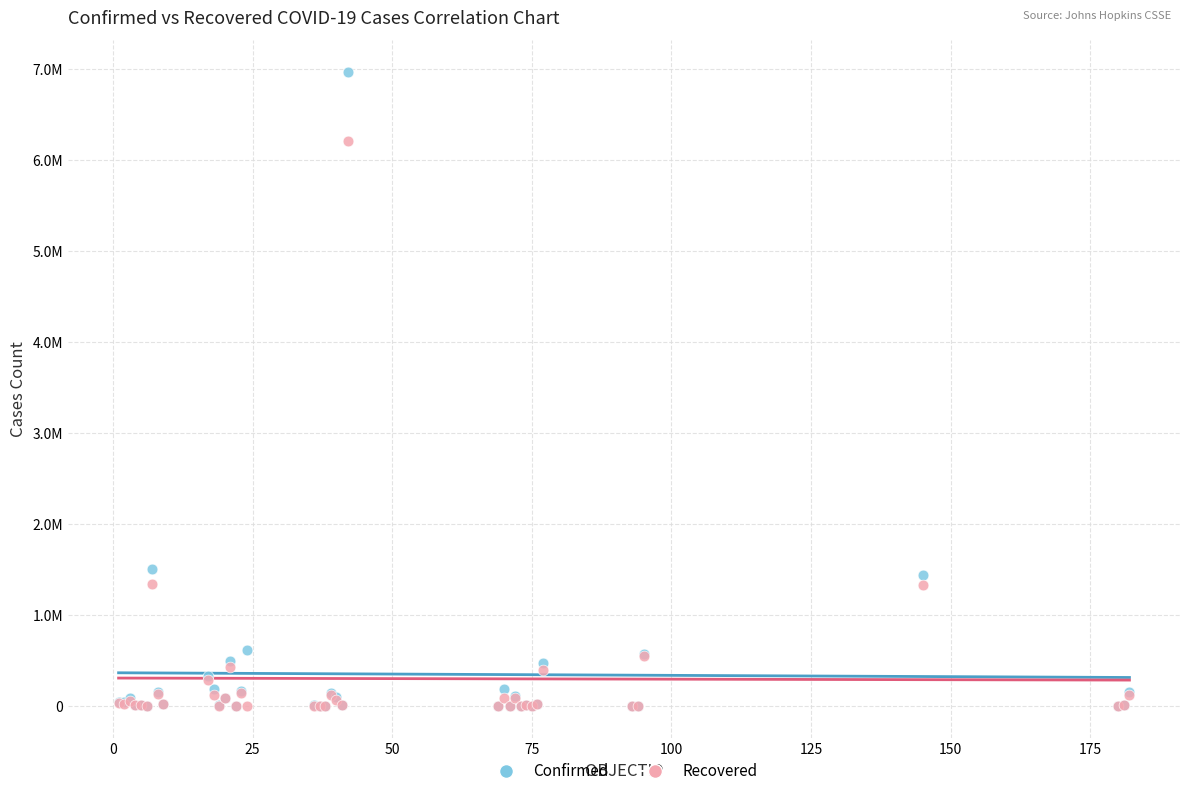

What are all the series names shown in the legend?

Confirmed, Recovered